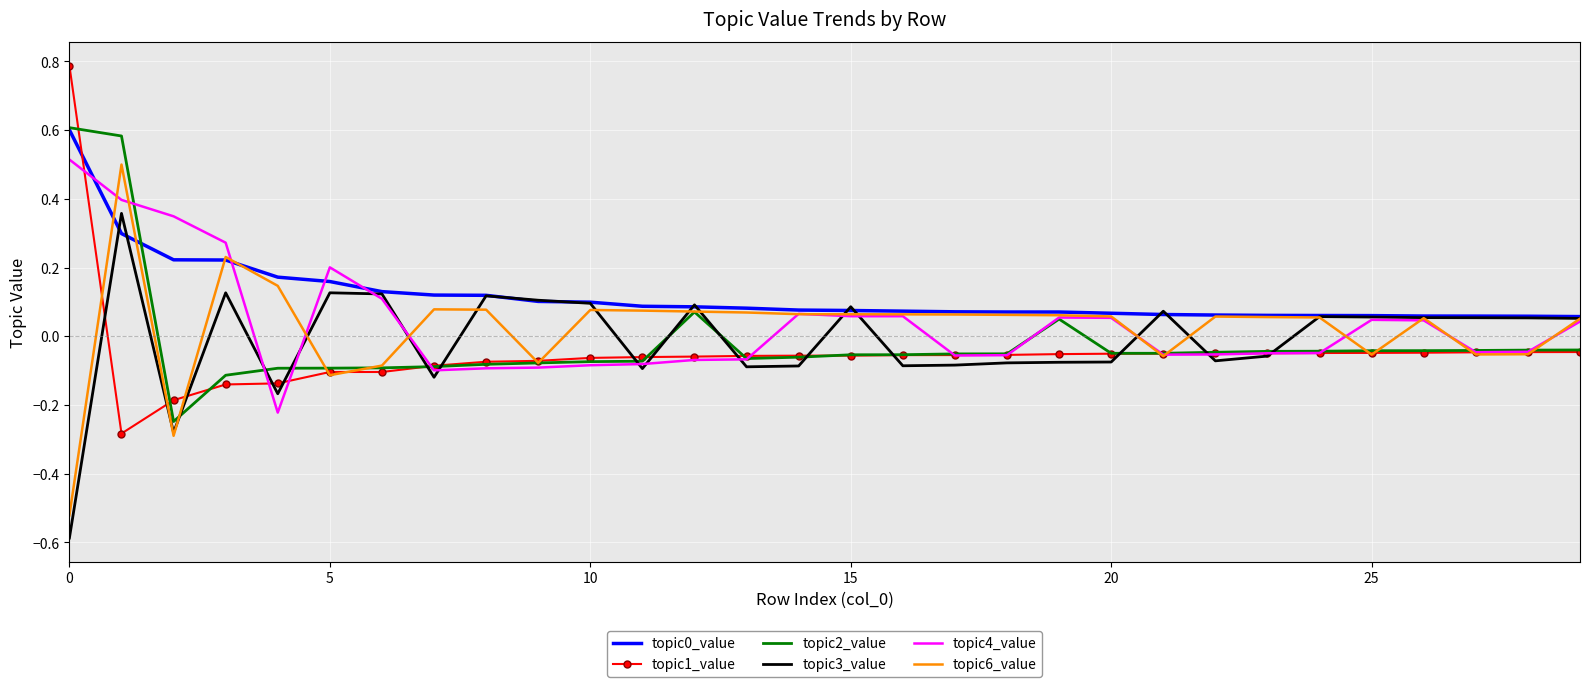

What is the greatest value displayed?

0.8